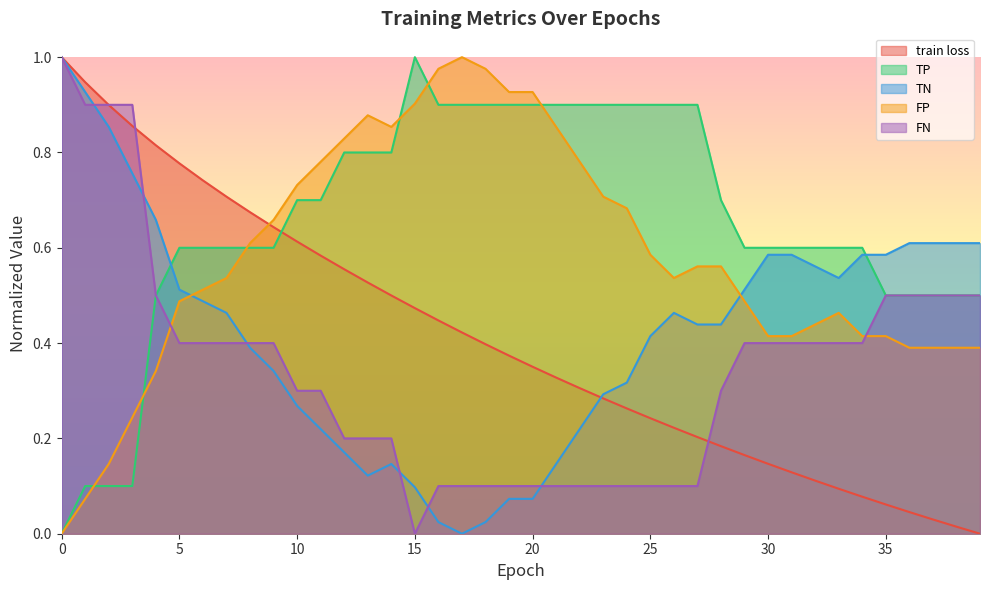

Where is TN nearest to the value 0?

17